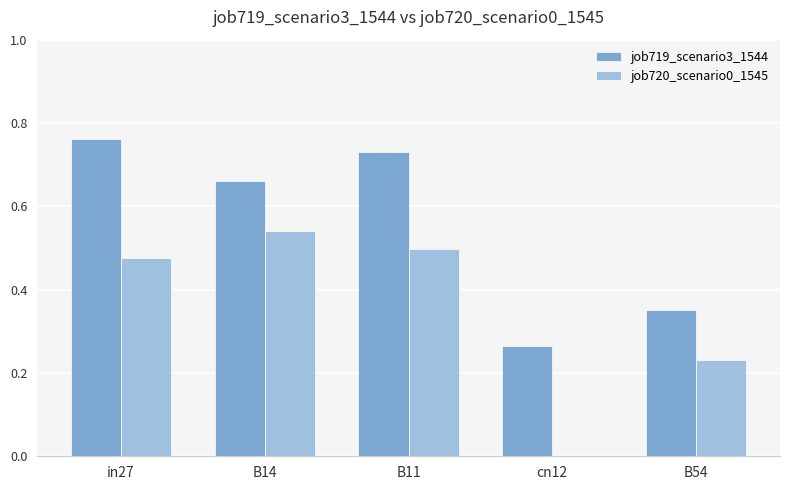

How many groups of bars are there?

5